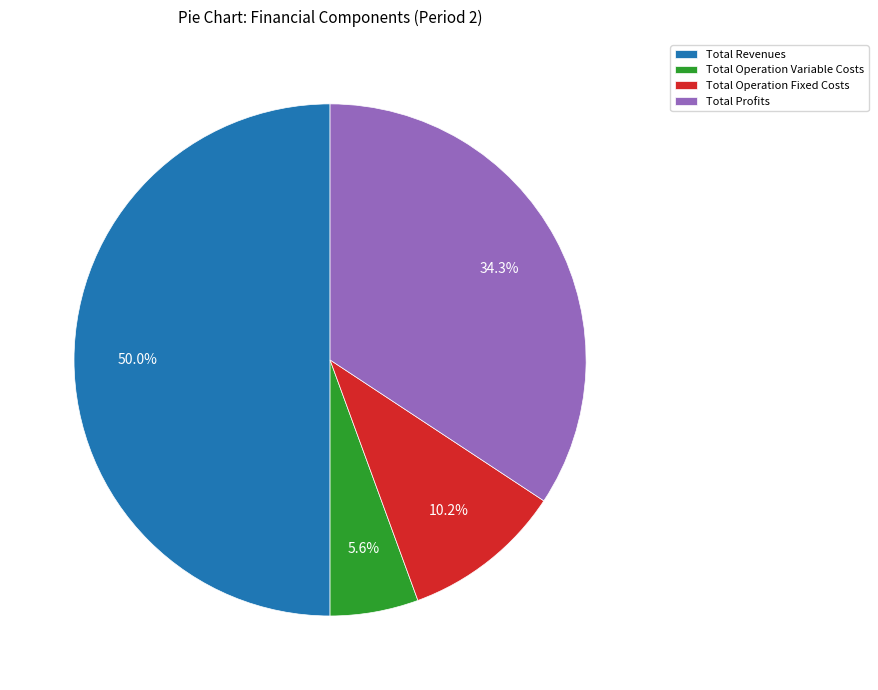

How many segments does this pie chart have?

4